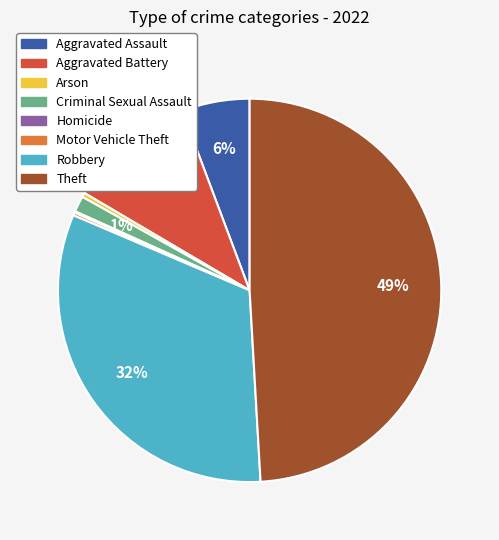

Does Aggravated Assault represent more than half of the total?

No